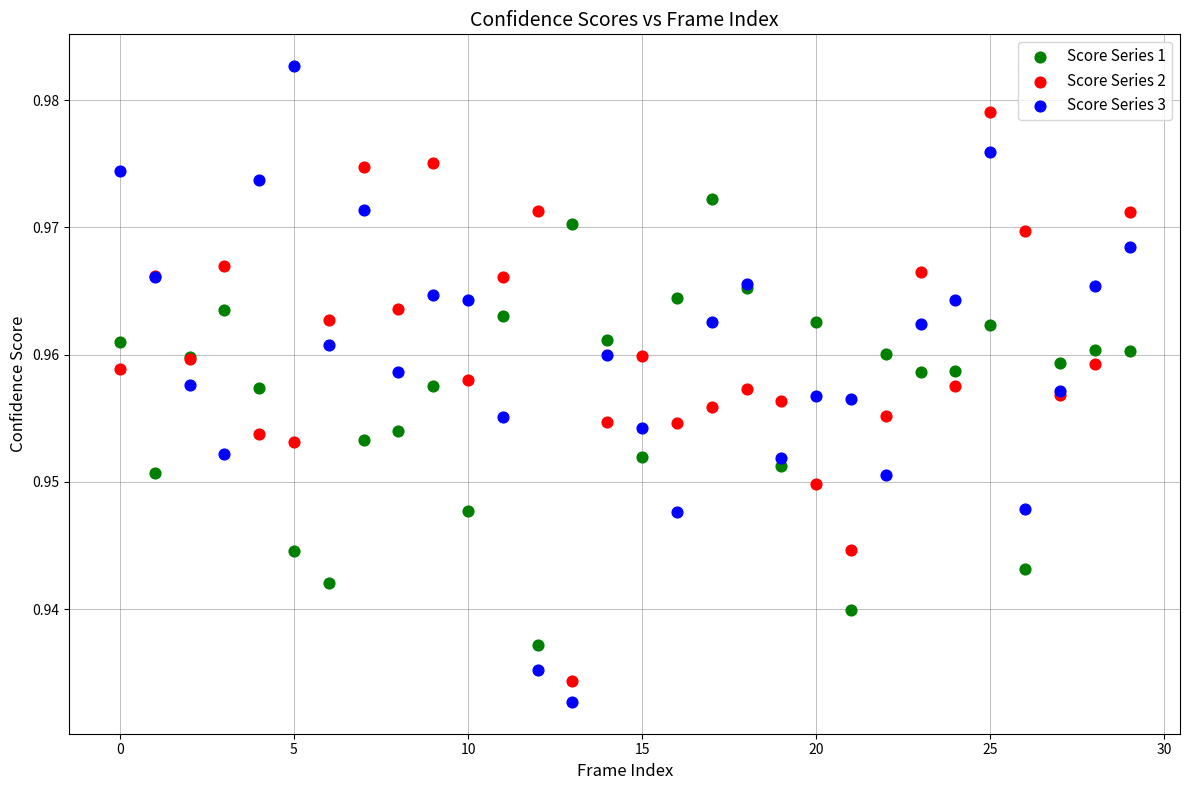

Which series reaches the minimum Y coordinate?

Score Series 3